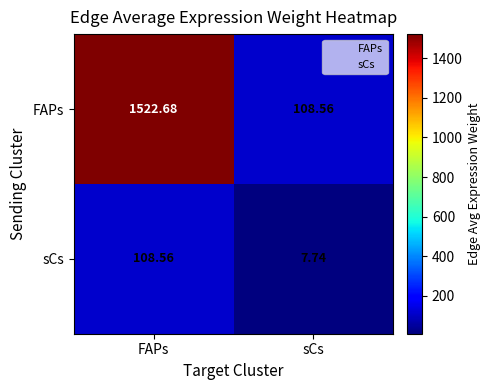

At which category does the chart reach its minimum across all series?

sCs